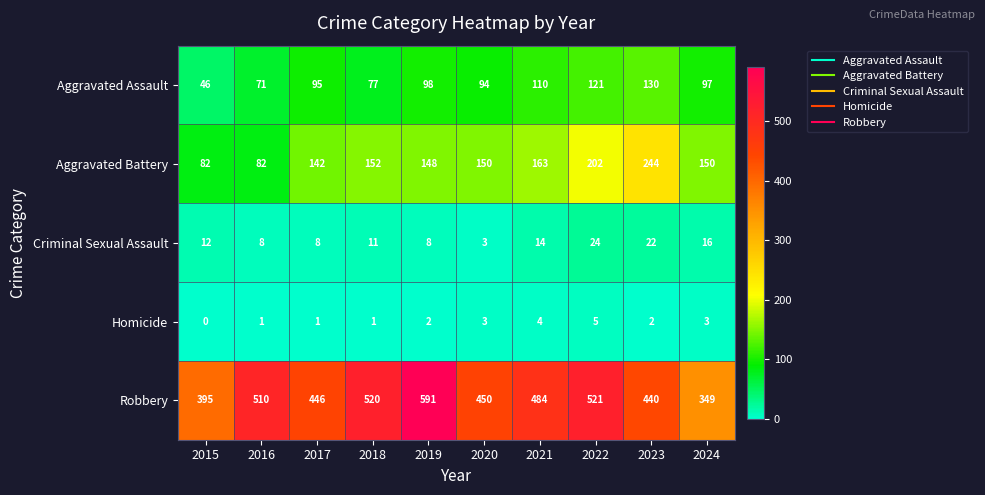

What is the sum of all Homicide values?

22